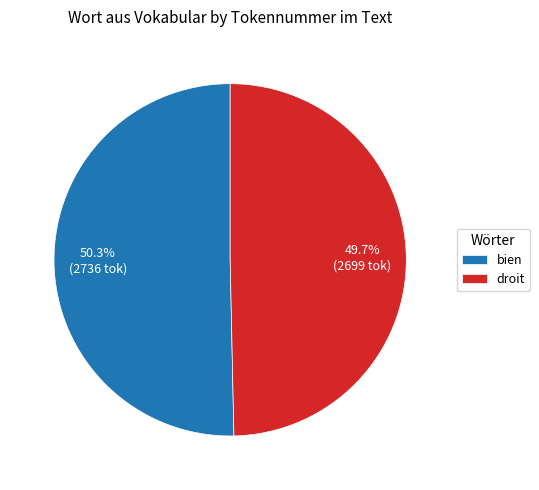

Which category has the biggest portion of the pie?

bien